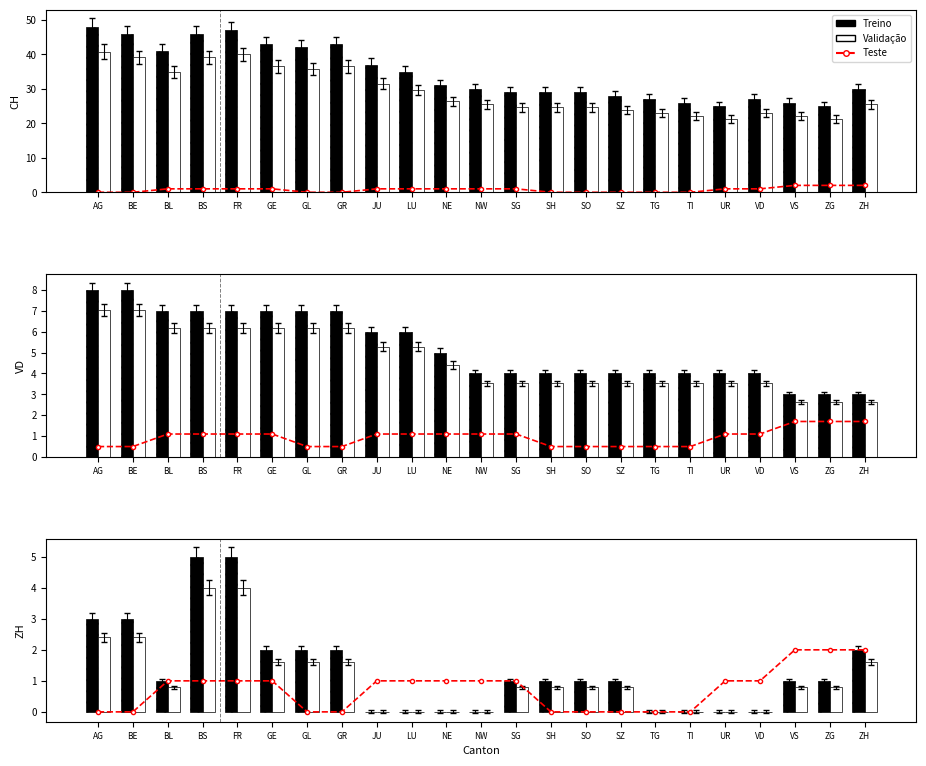

List the series in order of their overall mean, lowest first.

Teste, Validação, Treino